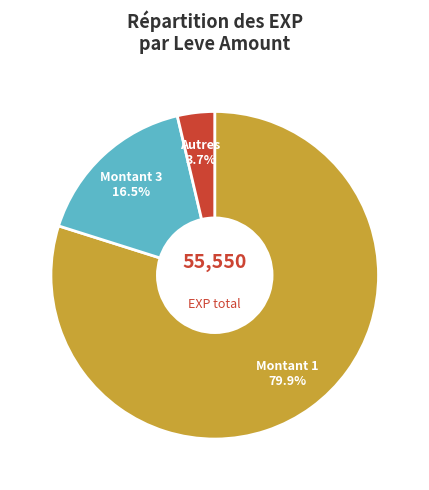

Count the number of slices in the pie.

3